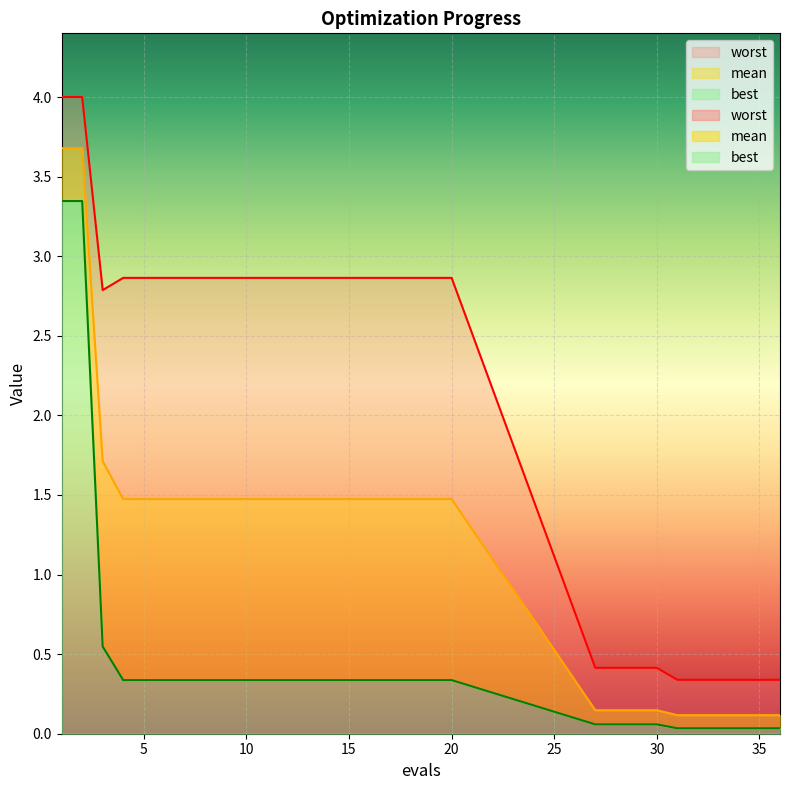

Where is the first local minimum for worst?

3